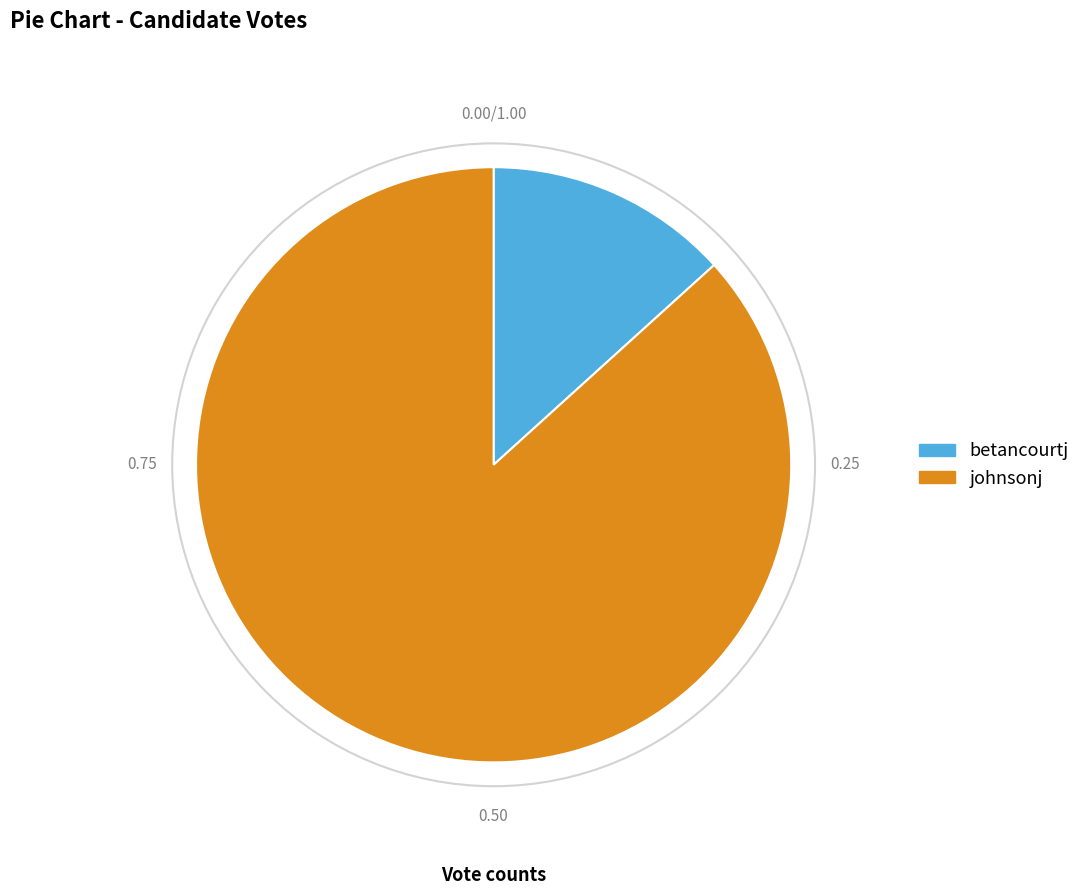

What is the ratio of the value at johnsonj to the value at betancourtj?

6.5